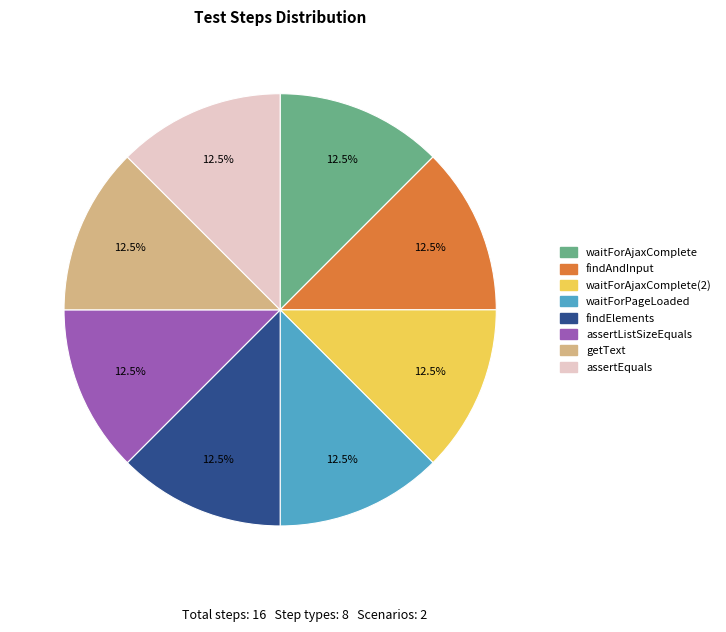

Count the number of slices in the pie.

8